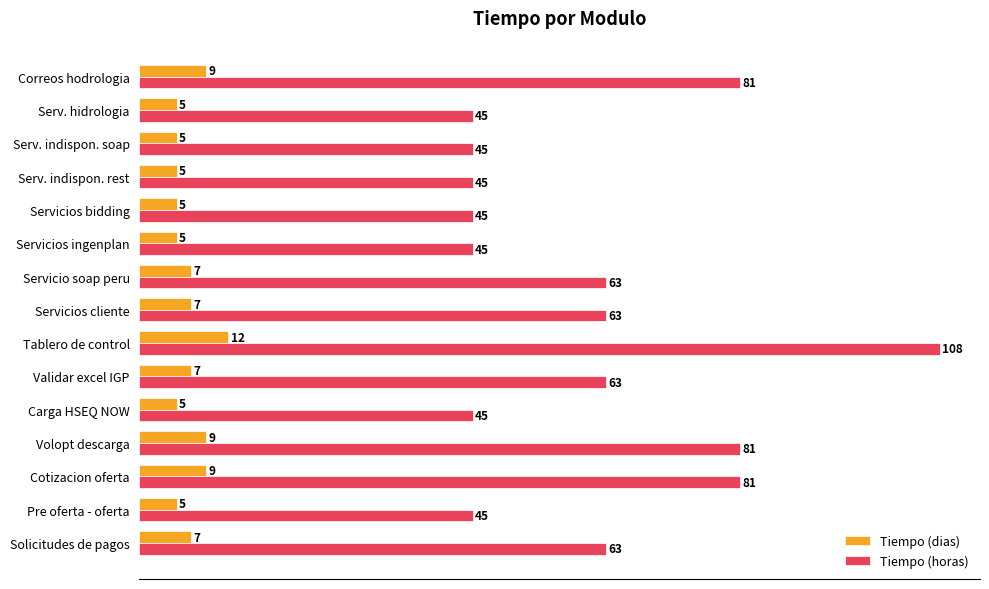

List the series in order of their peak value, highest first.

Tiempo (horas), Tiempo (dias)